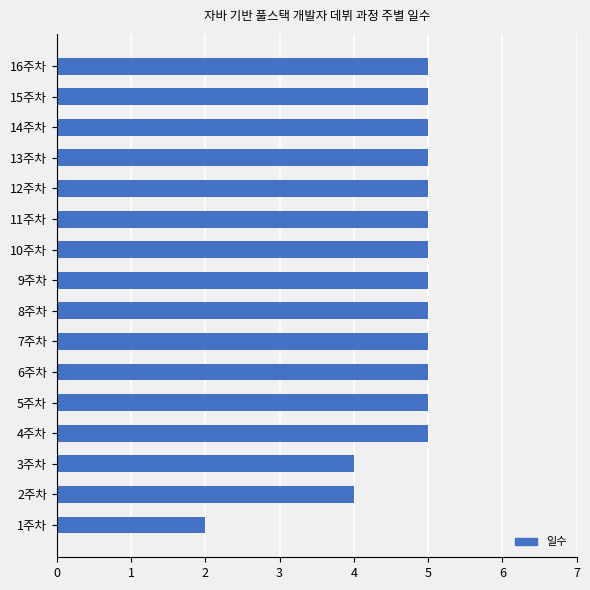

What is the change in value from 2주차 to 5주차?

+1